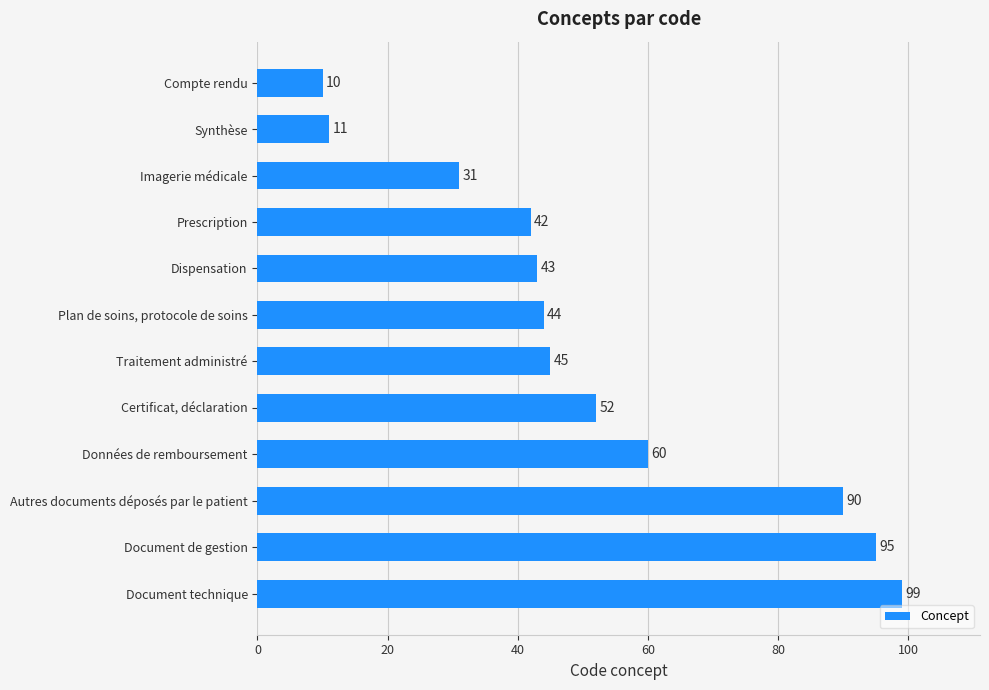

List the labels in order of value, largest first.

Document technique, Document de gestion, Autres documents déposés par le patient, Données de remboursement, Certificat, déclaration, Traitement administré, Plan de soins, protocole de soins, Dispensation, Prescription, Imagerie médicale, Synthèse, Compte rendu